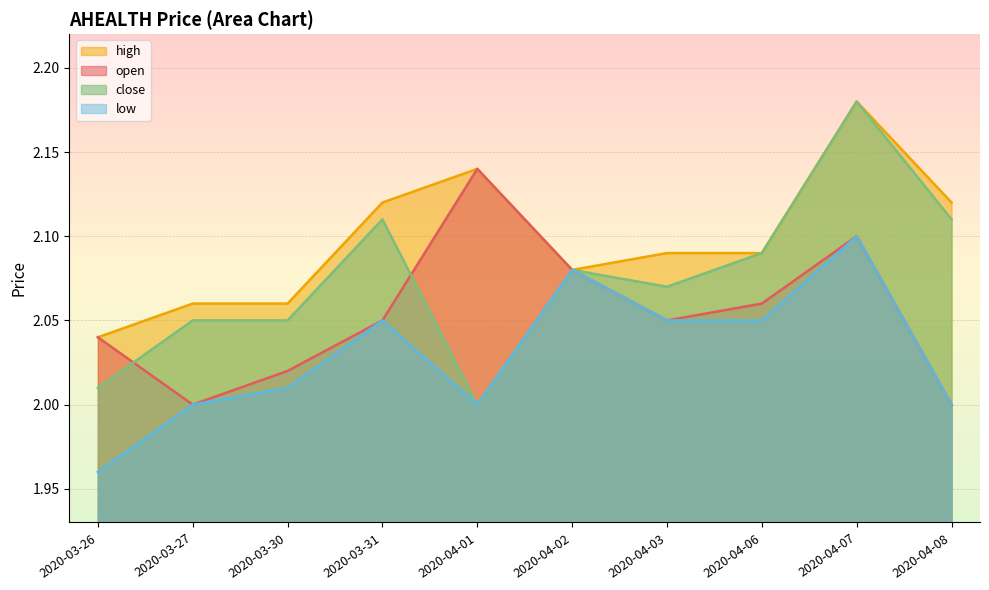

What is the label of the 8th point from the left?

2020-04-06